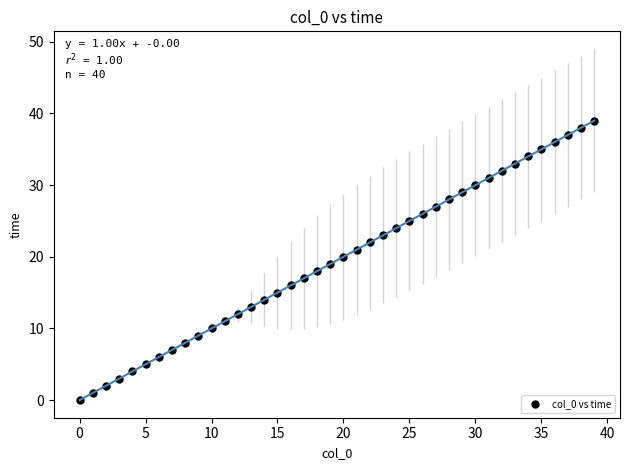

What is the range of Y values (max minus min)?

39